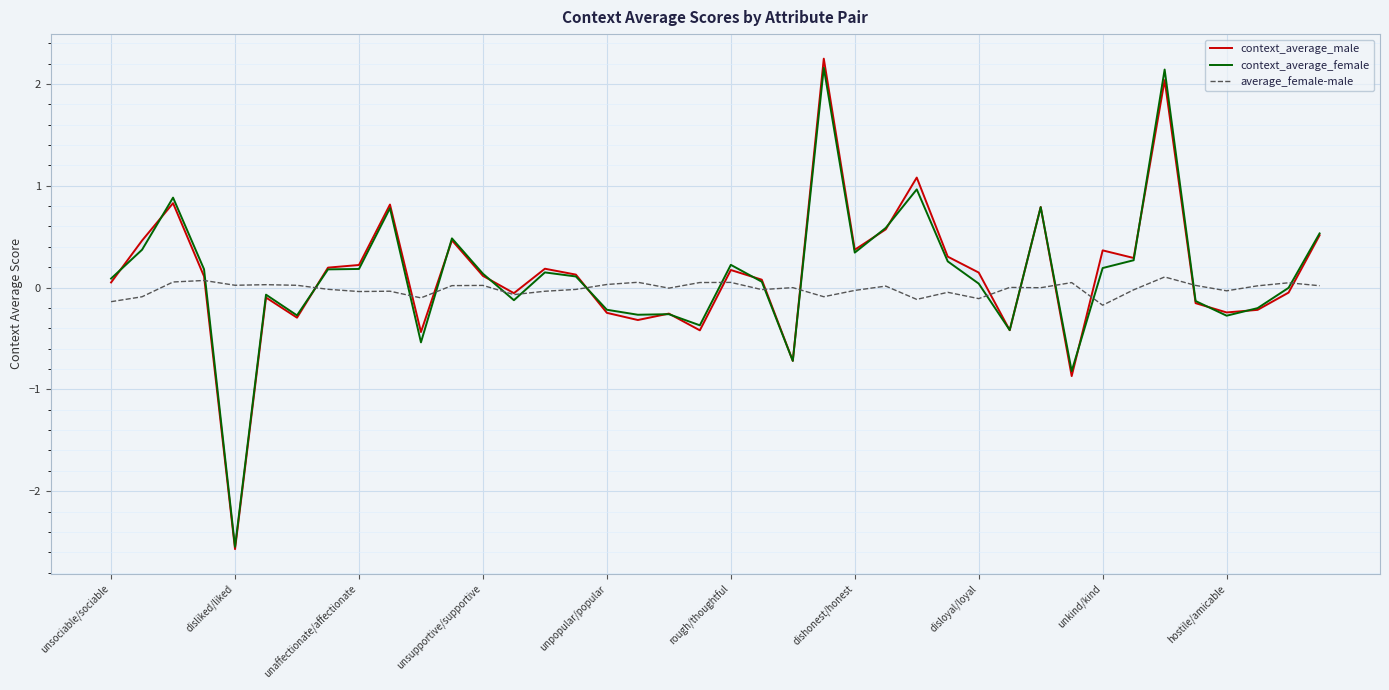

The average_female-male series shows 0.0 at disliked/liked. True or false?

True